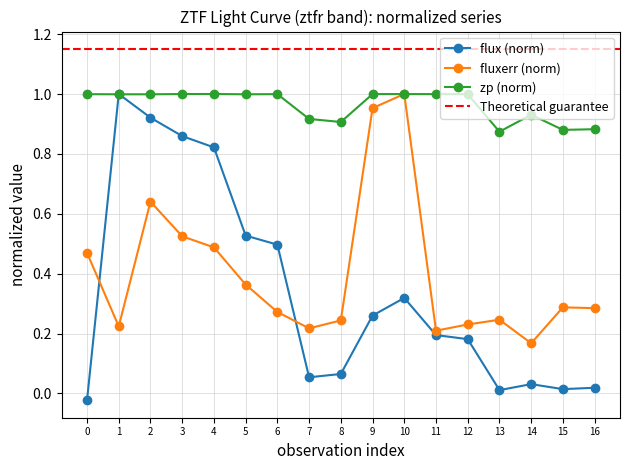

What is the average value of the zp series?

1.0